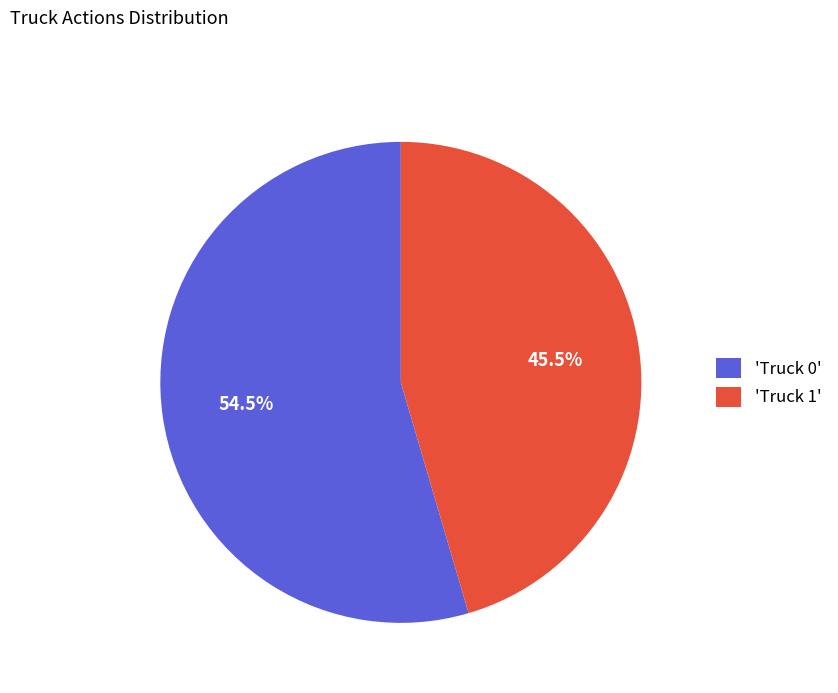

To the nearest percent, what is the average slice percentage?

50%